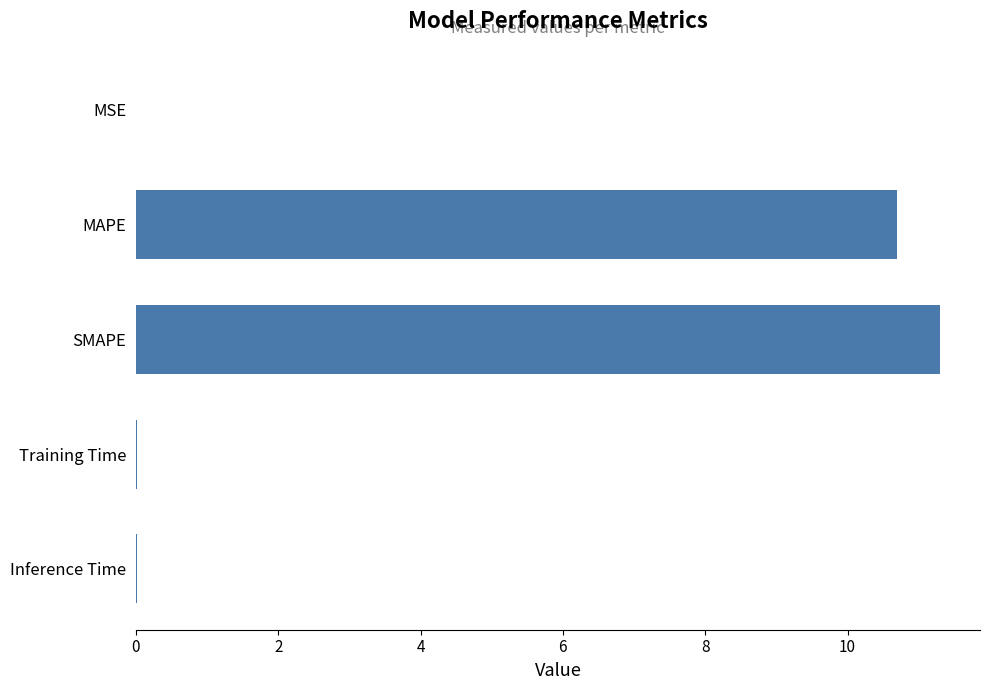

Is it true that the value at Training Time is 0.0?

True